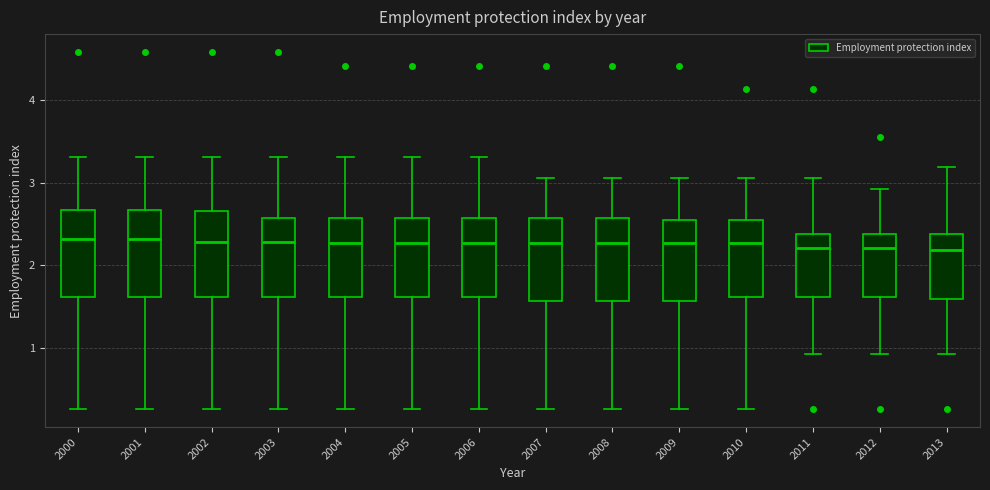

Where is the upper edge of the box at x = 2011 on the y-axis? The values are not printed on the chart, so give them approximately, as read against the axis.

2.4